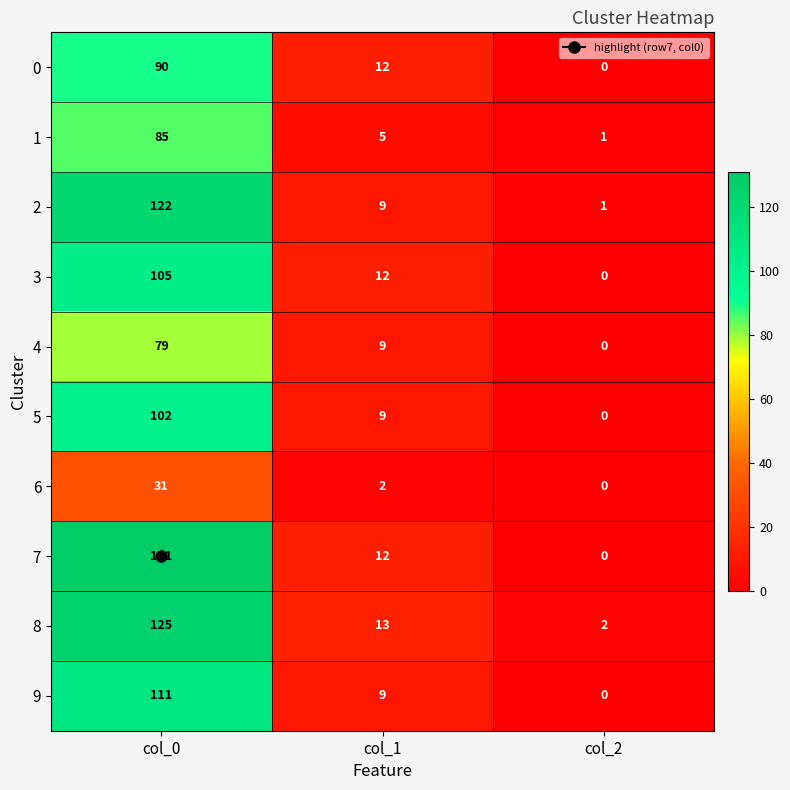

Which series has the largest total across all categories?

7